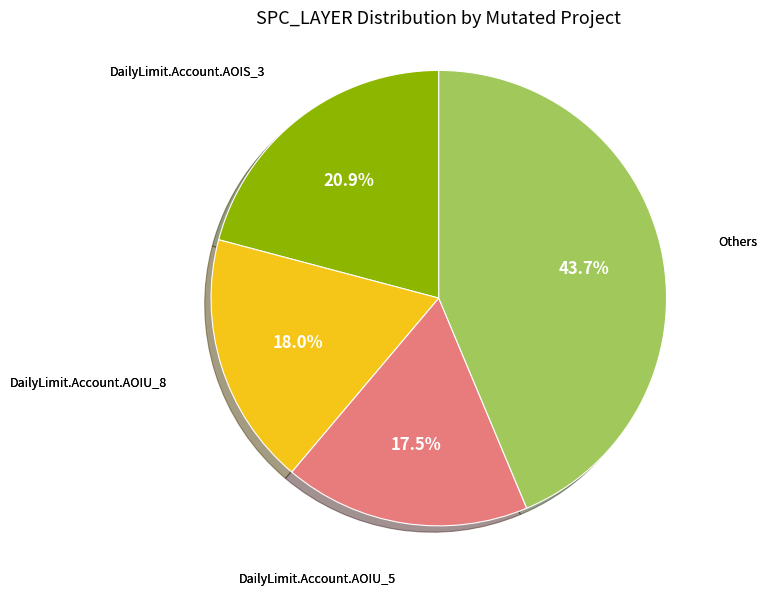

Does any single category account for the majority?

No